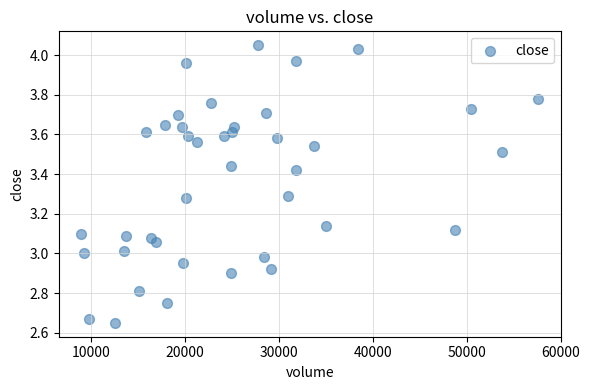

What is the range of X values (max minus min)?

48672.7